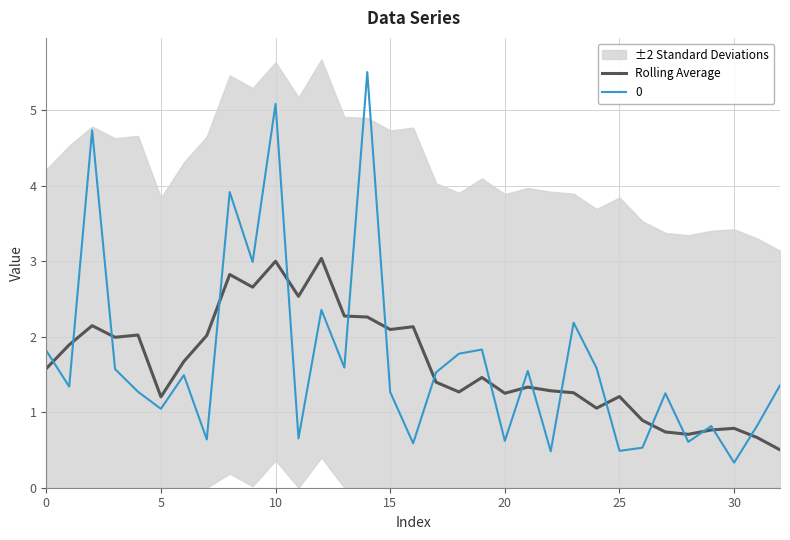

Which category has the highest value across all series?

12